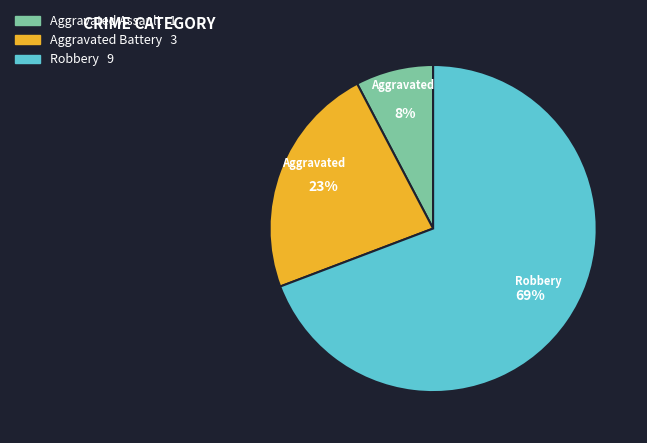

The Robbery slice represents 82% of the pie. True or false?

False